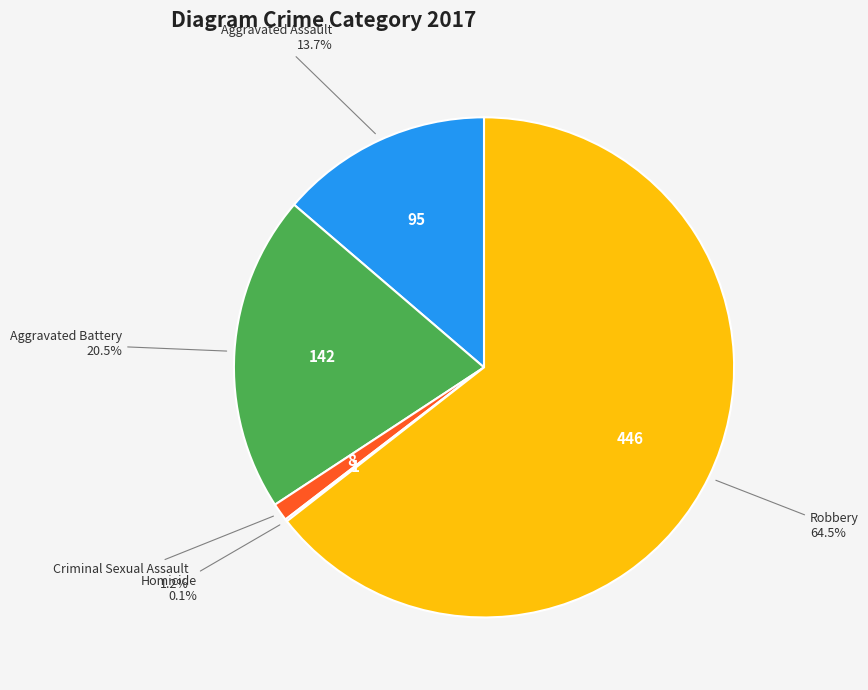

Which has a higher value, Robbery or Aggravated Assault?

Robbery